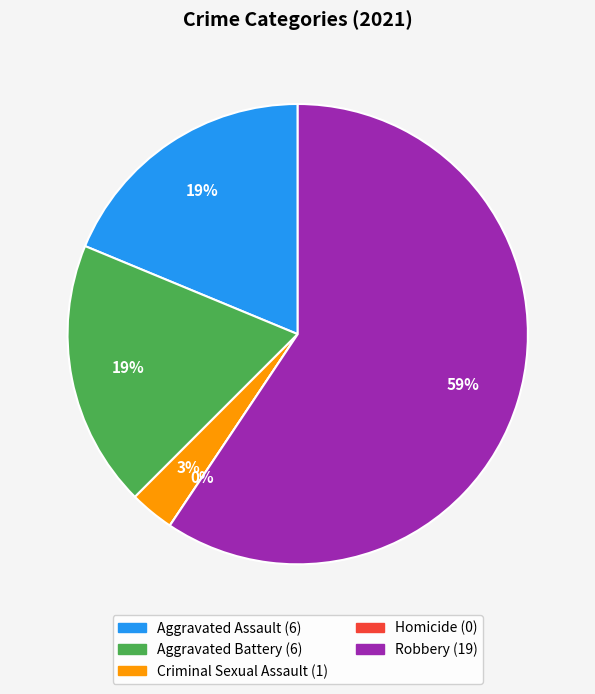

Combined, what portion of the pie is Aggravated Assault and Robbery?

78.1%